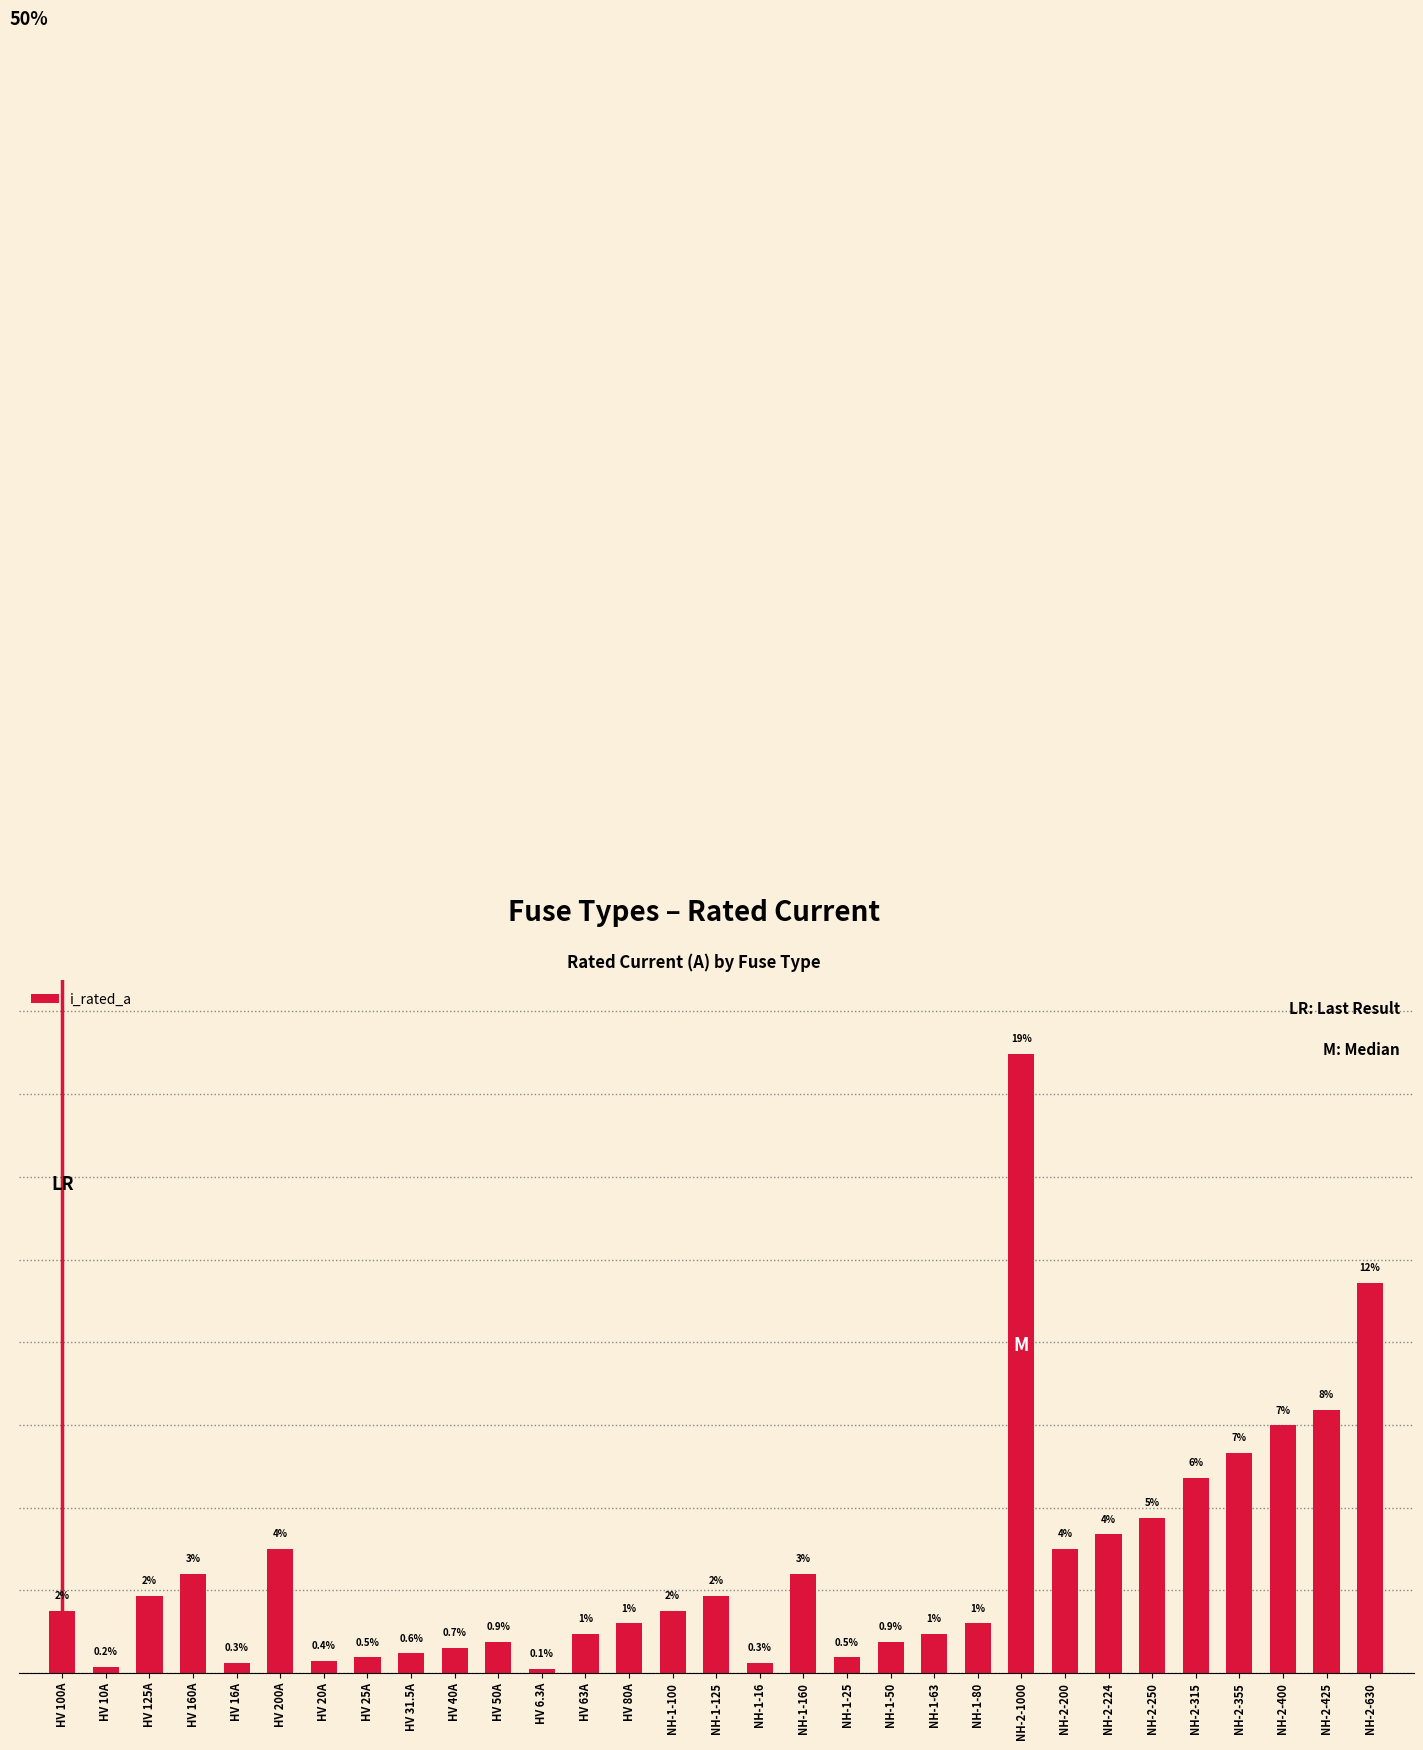

Are the bars horizontal?

No